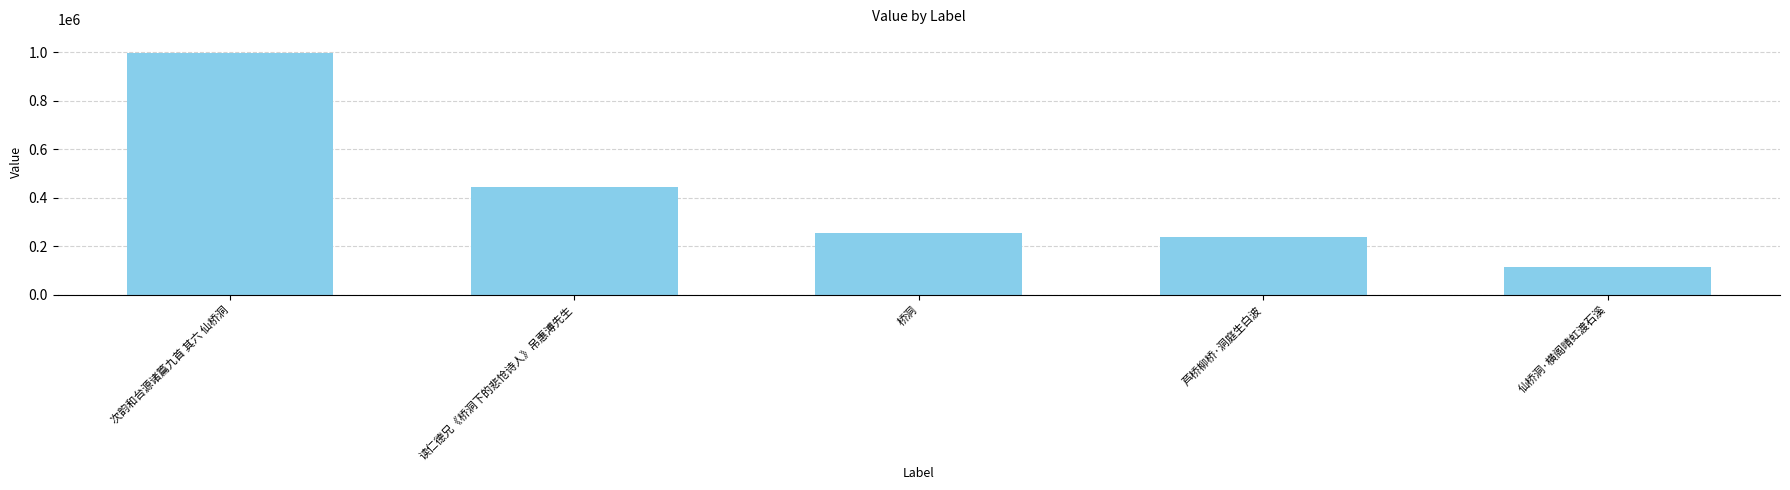

How many bars are there in total?

5